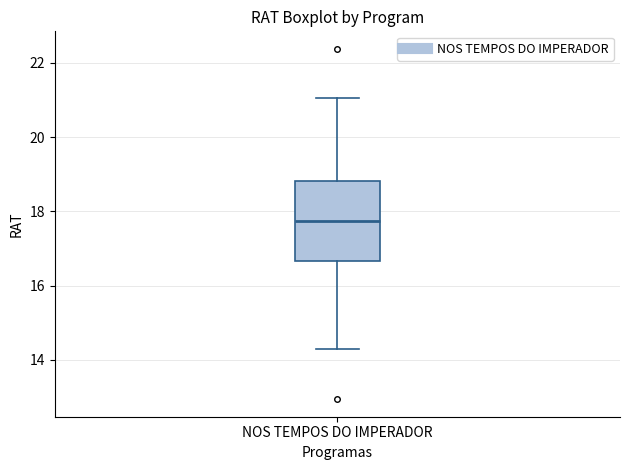

Transcribe this box plot: give where the median line is, the range the box spans, and where the two whiskers end, as read against the y-axis. The values are not printed on the chart, so give them approximately, as read against the axis.

median 17.8, box 16.6 to 18.8, whiskers 14.2 to 21.0